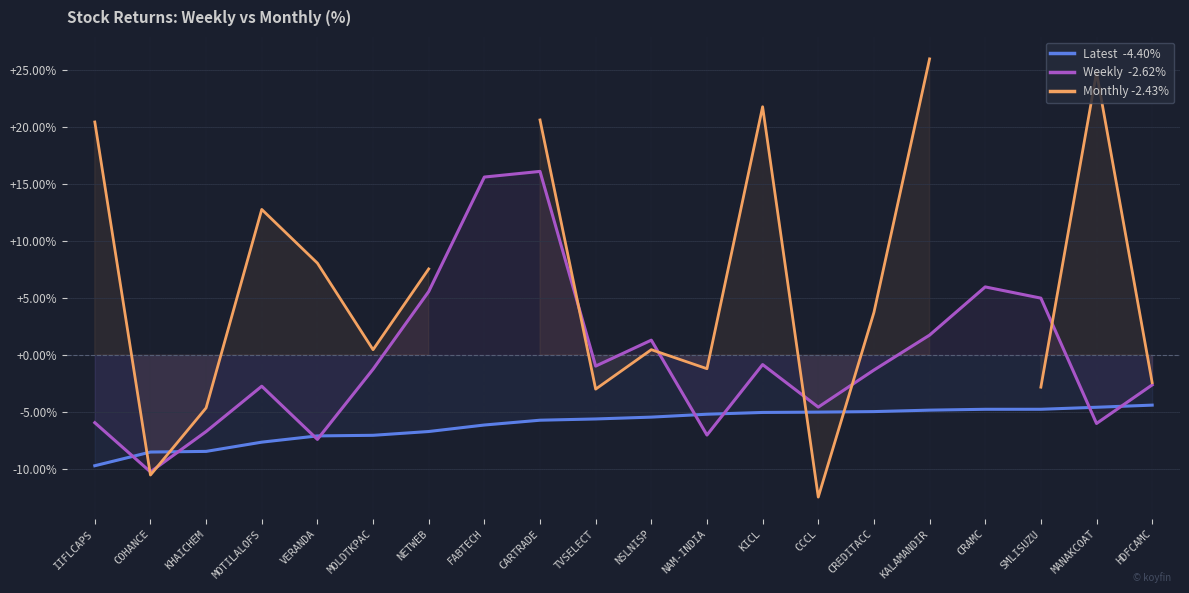

List the labels in order of Latest value, largest first.

HDFCAMC, MANAKCOAT, SMLISUZU, CRAMC, KALAMANDIR, CREDITACC, CCCL, KICL, NAM-INDIA, NSLNISP, TVSELECT, CARTRADE, FABTECH, NETWEB, MOLDTKPAC, VERANDA, MOTILALOFS, KHAICHEM, COHANCE, IIFLCAPS